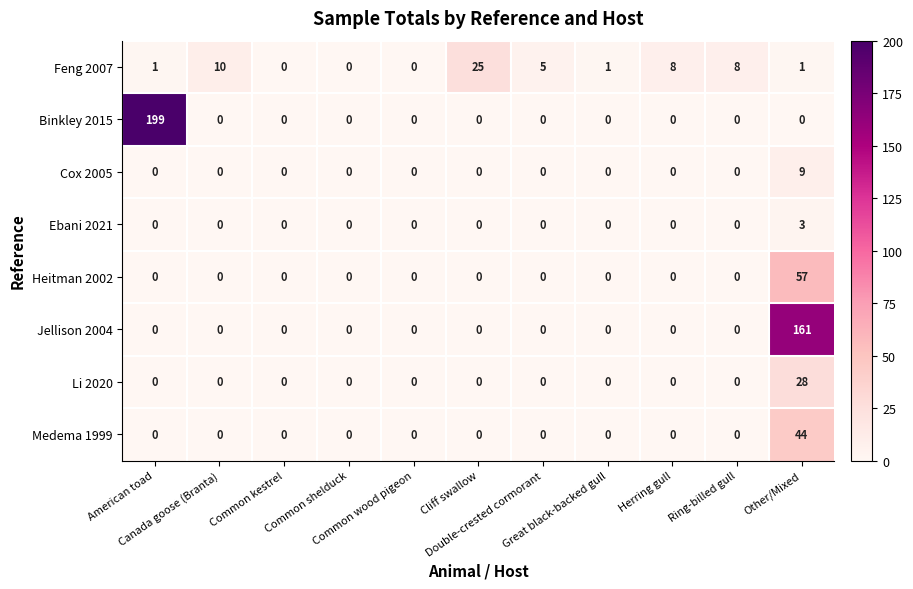

What is the difference between the maximum and second lowest values in the Cox 2005 series?

9